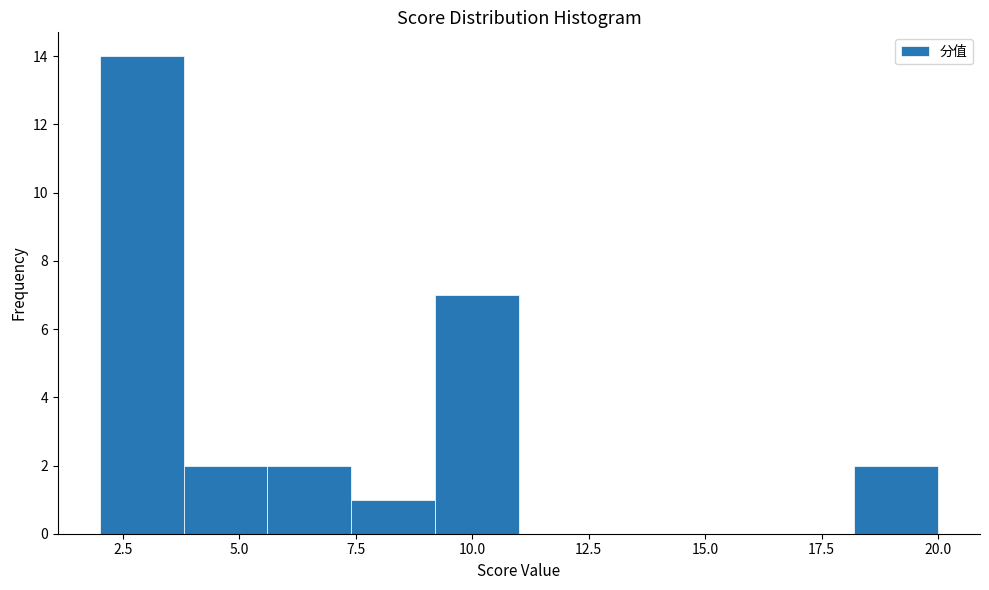

Read against the x-axis, roughly where is the centre of the tallest bar?

3.0